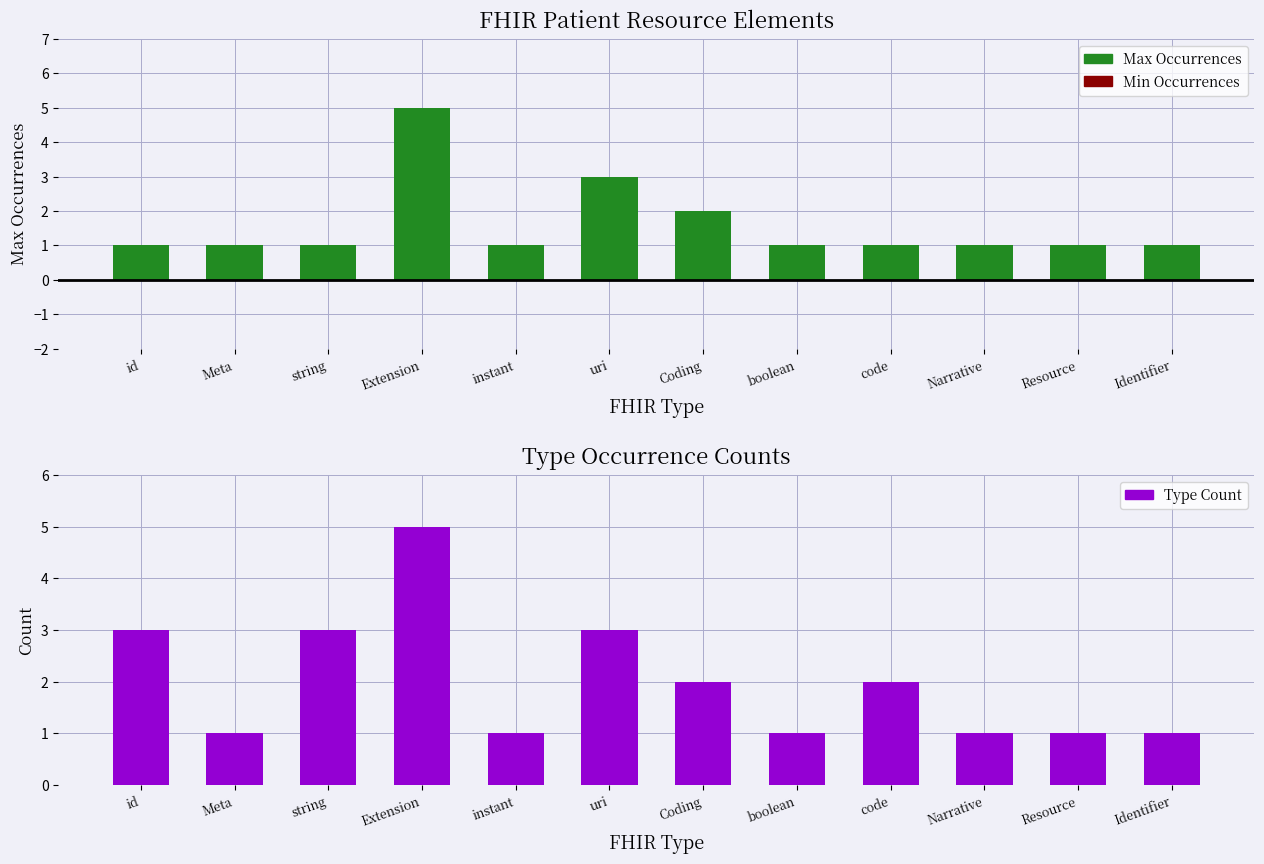

Rank the series by their maximum value, from highest to lowest.

Max, Type Count, Min